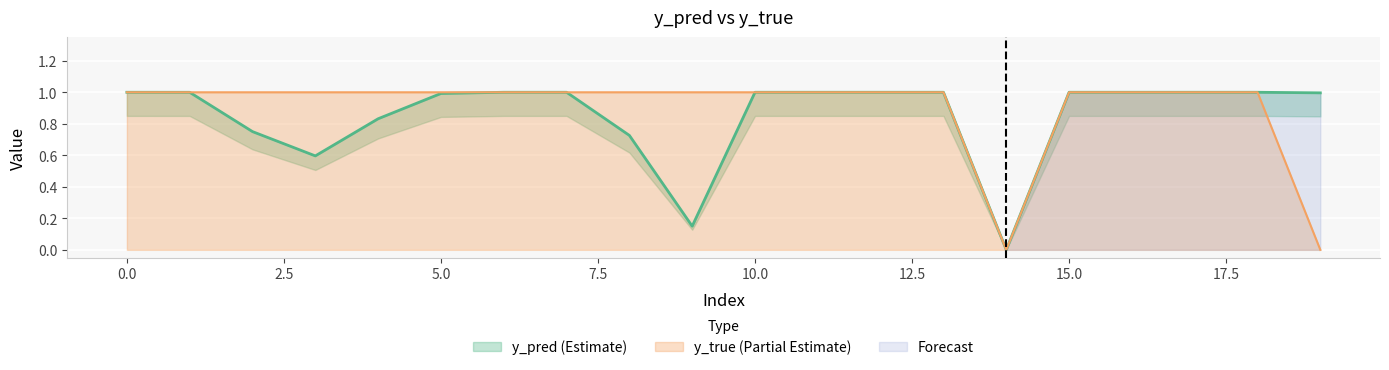

Reading right to left, what are all the values shown in this chart?

y_pred: 1.0	1.0	1.0	1.0	1.0	0.0	1.0	1.0	1.0	1.0	0.2	0.7	1.0	1.0	1.0	0.8	0.6	0.8	1.0	1.0
y_true: 0.0	1.0	1.0	1.0	1.0	0.0	1.0	1.0	1.0	1.0	1.0	1.0	1.0	1.0	1.0	1.0	1.0	1.0	1.0	1.0